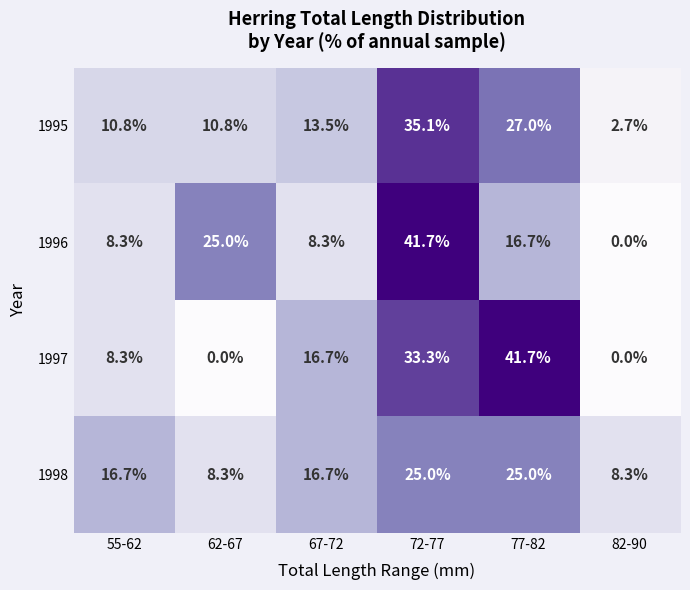

Reading right to left, what are all the values shown in this chart?

1995: 82-90=2.7	77-82=27.0	72-77=35.1	67-72=13.5	62-67=10.8	55-62=10.8
1996: 82-90=0.0	77-82=16.7	72-77=41.7	67-72=8.3	62-67=25.0	55-62=8.3
1997: 82-90=0.0	77-82=41.7	72-77=33.3	67-72=16.7	62-67=0.0	55-62=8.3
1998: 82-90=8.3	77-82=25.0	72-77=25.0	67-72=16.7	62-67=8.3	55-62=16.7